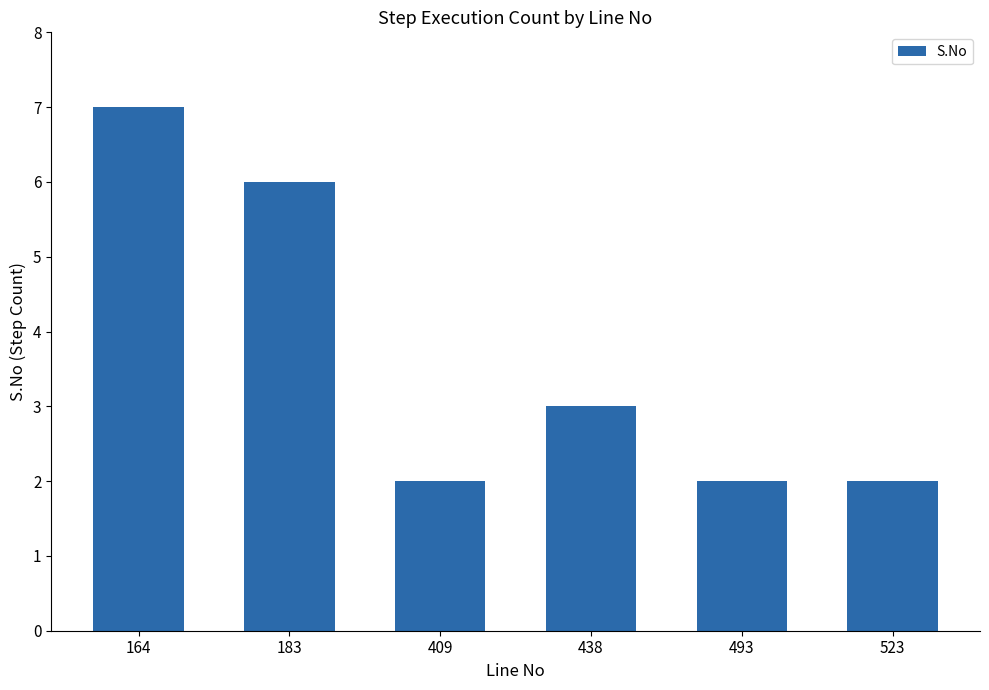

Which has a higher value, 438 or 523?

438